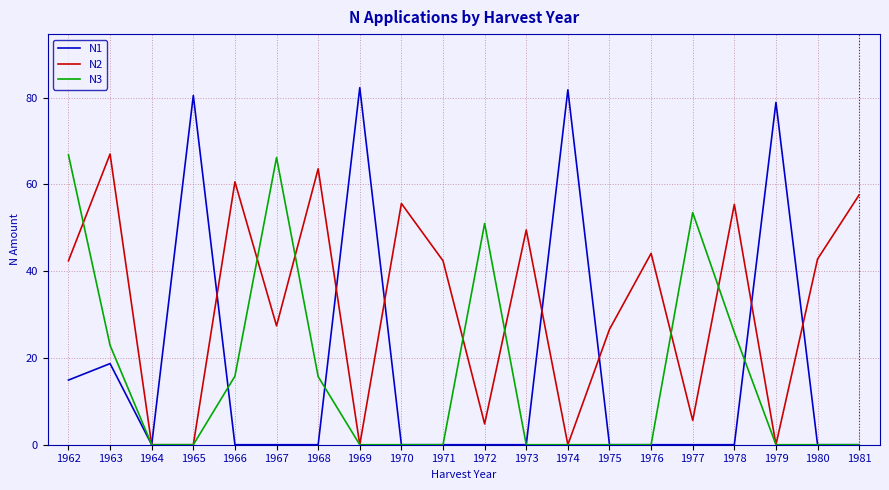

Which series has the widest spread of values?

N1